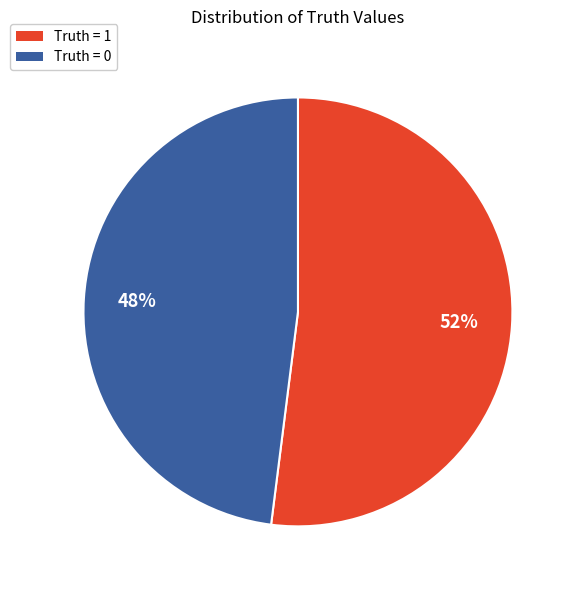

Combined, do Truth = 1 and Truth = 0 account for over 50%?

Yes